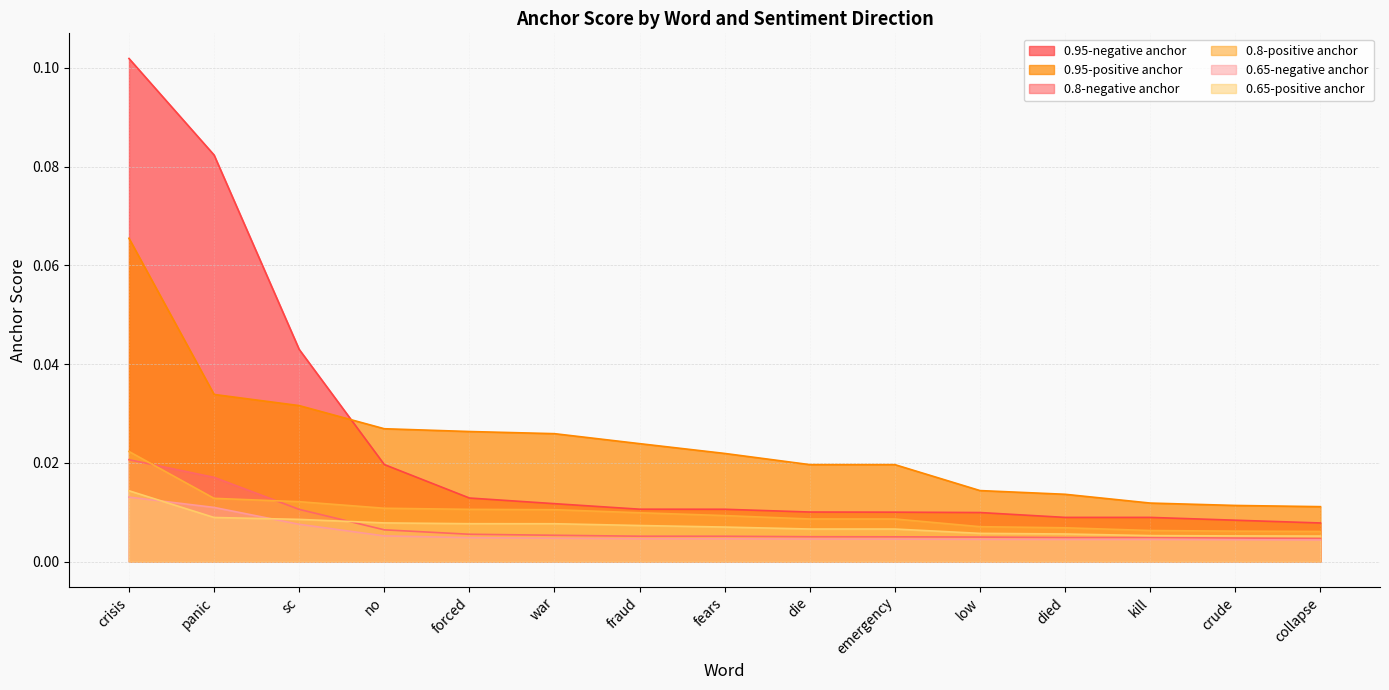

Which label corresponds to the smallest value in the chart?

collapse